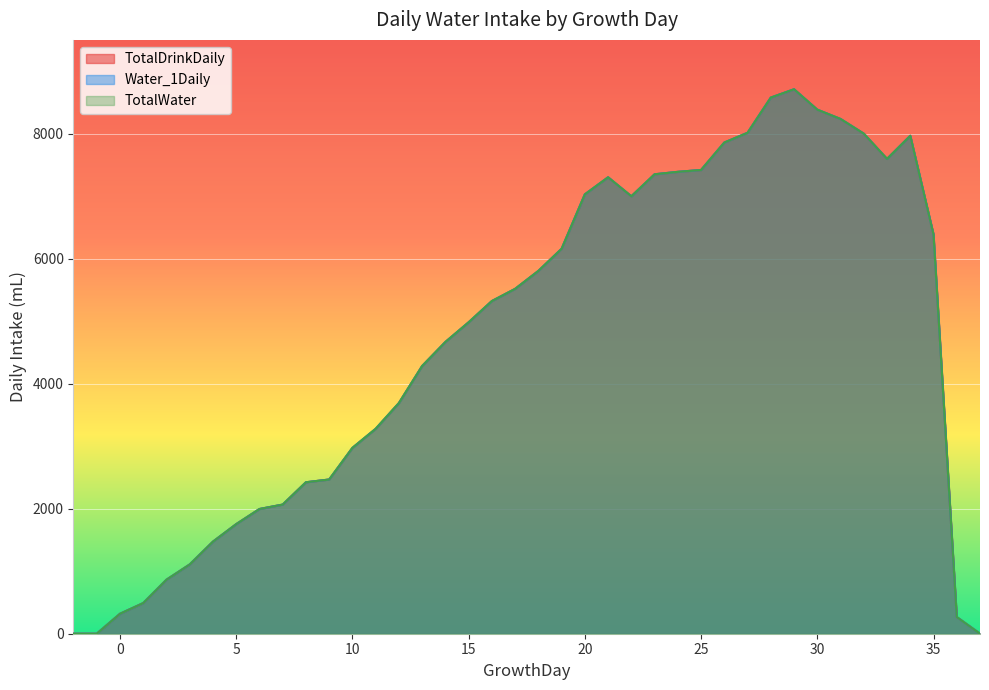

True or false: TotalDrinkDaily has more than 0 interior local peaks.

True